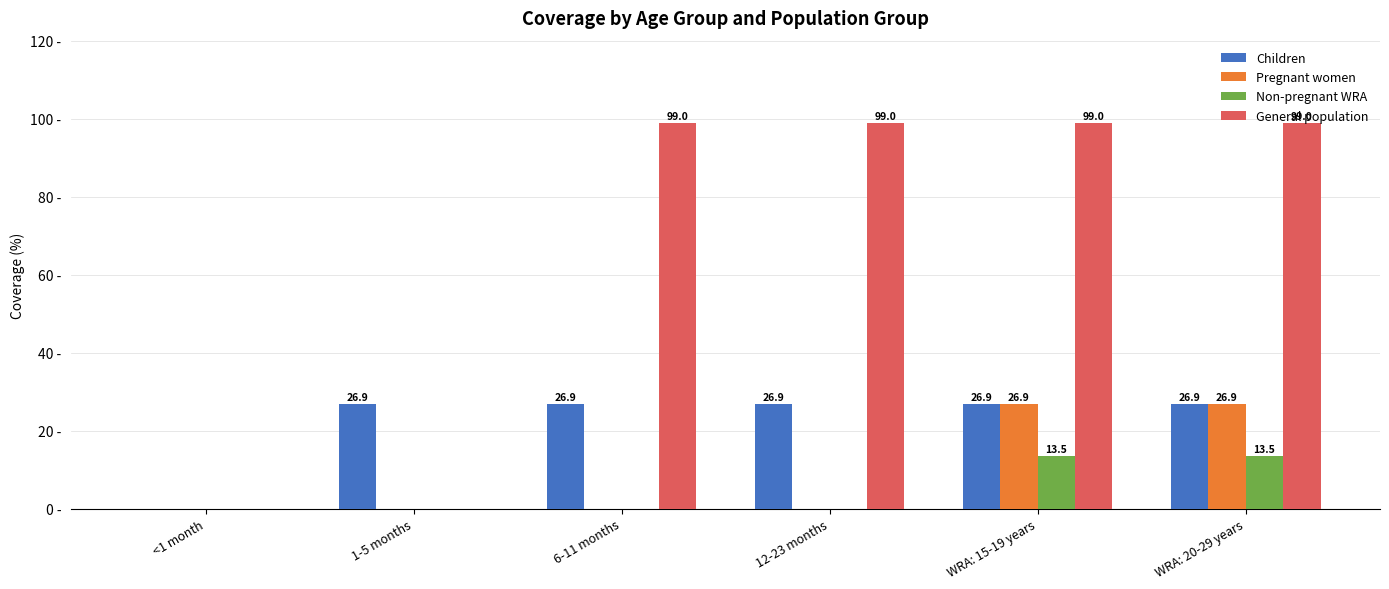

Which series has the largest total across all categories?

General population